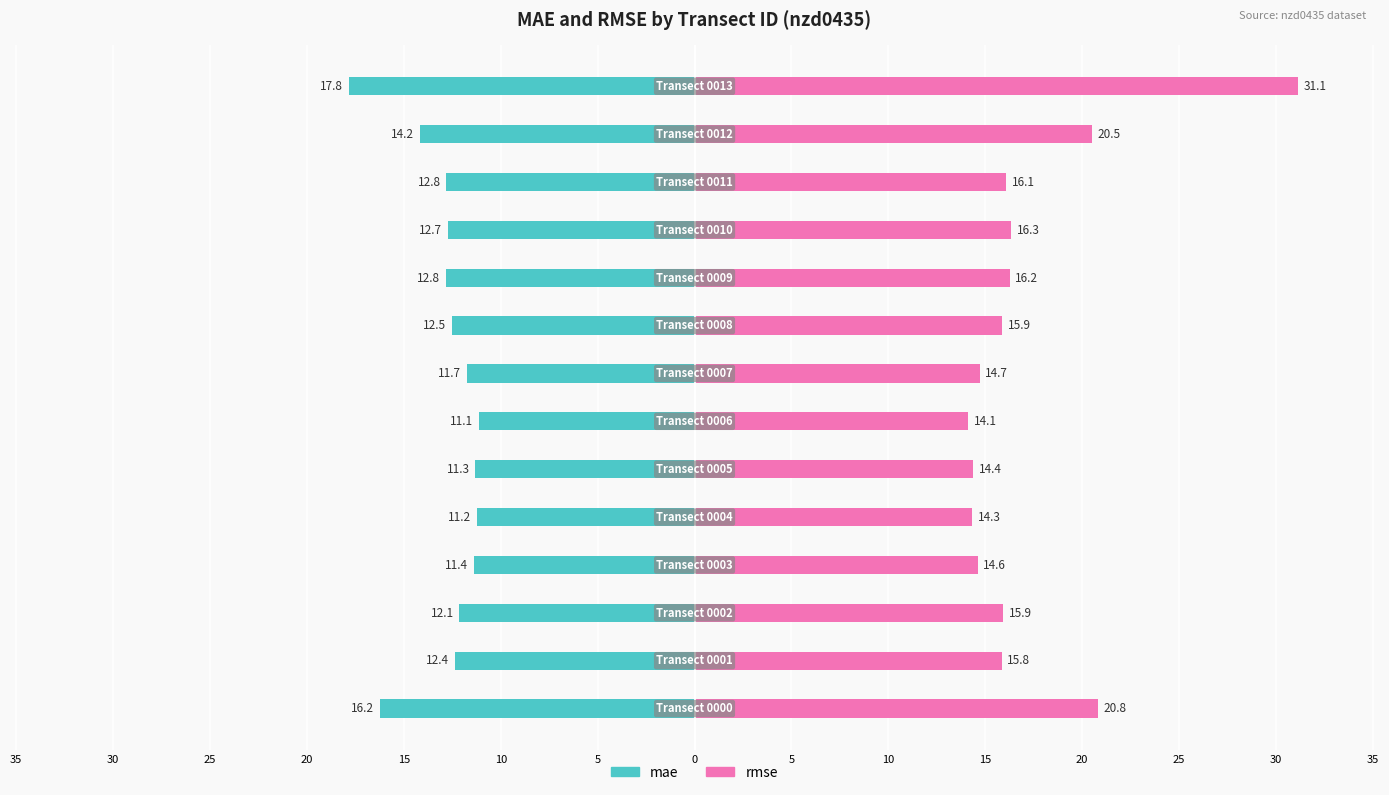

How many groups of bars are there?

14